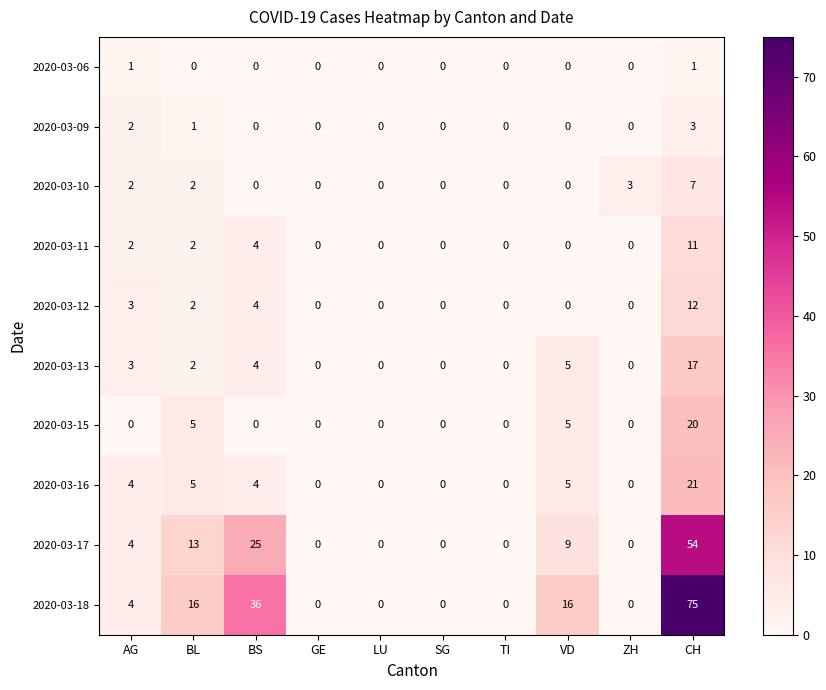

What is the total value across all series at ZH?

3